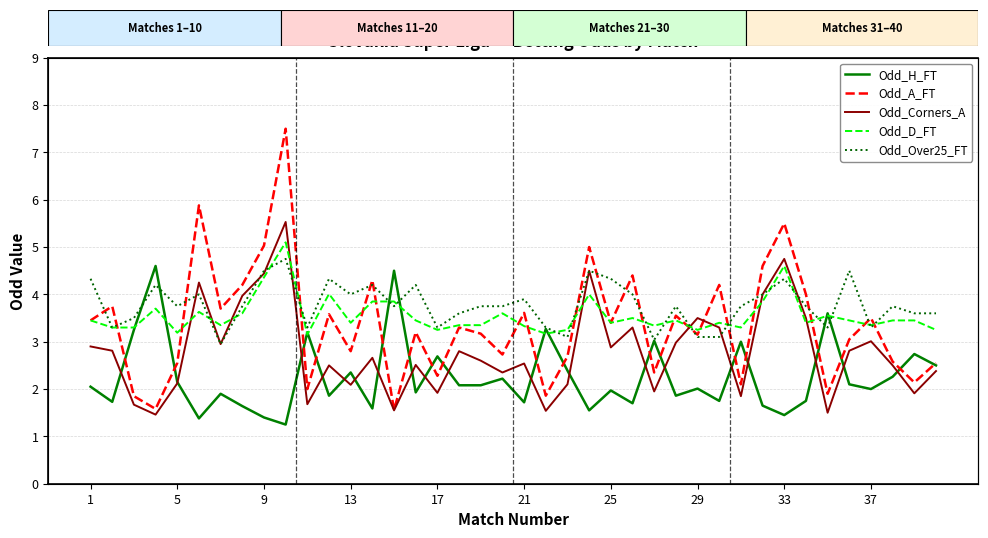

List the series in order of their peak value, highest first.

Odd_A_FT, Odd_Corners_A, Odd_D_FT, Odd_Over25_FT, Odd_H_FT